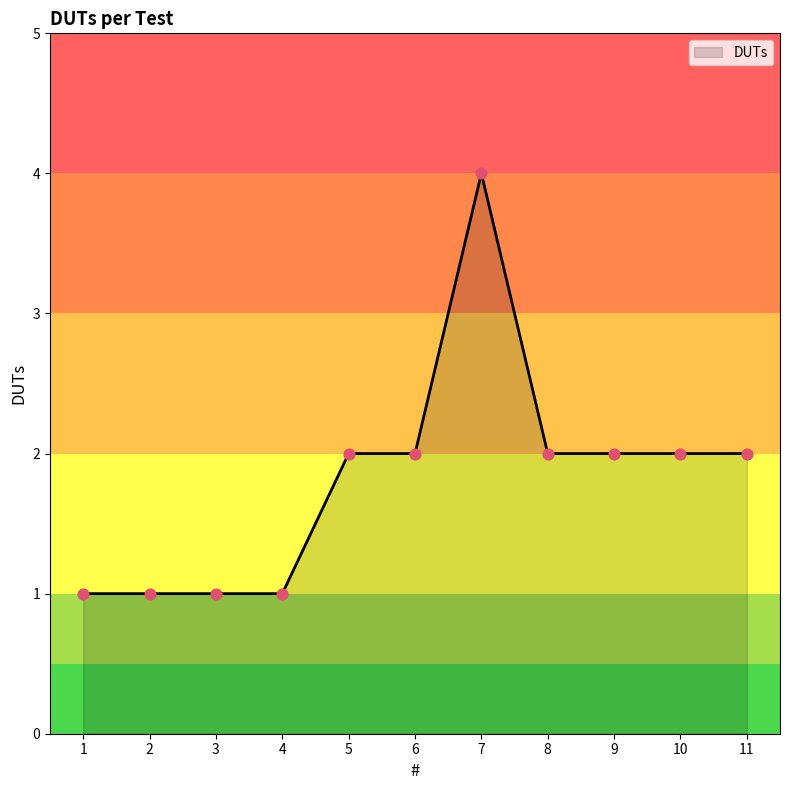

What is the ratio of the value at 6 to the value at 4?

2.0